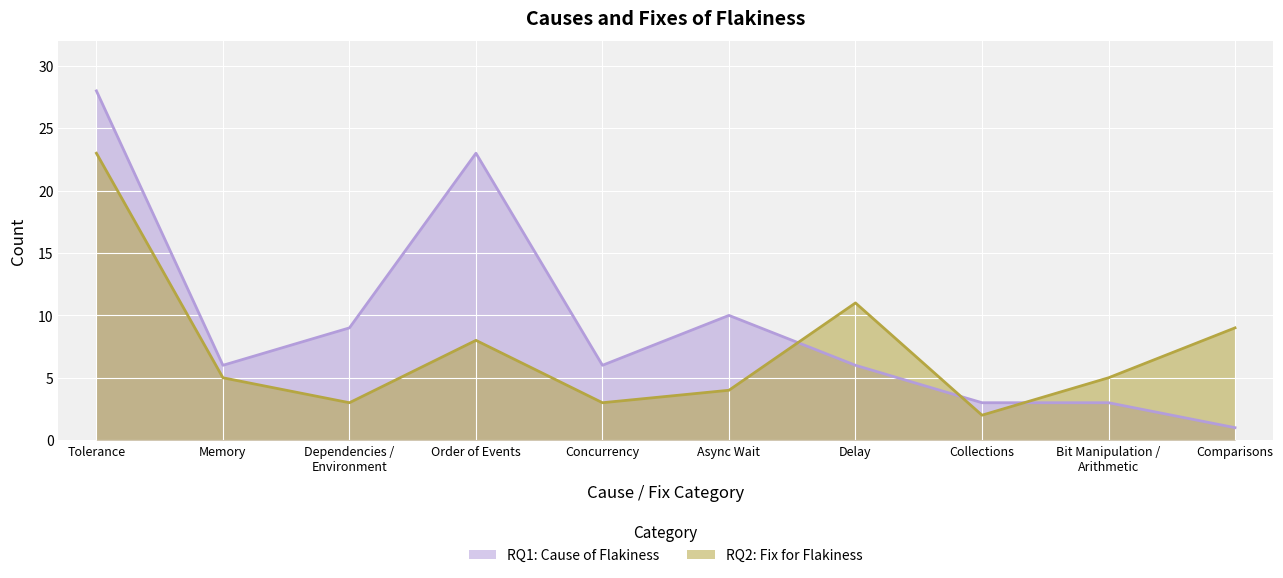

What value does the RQ2: Fix for Flakiness series have at Tolerance, to the nearest 10?

20